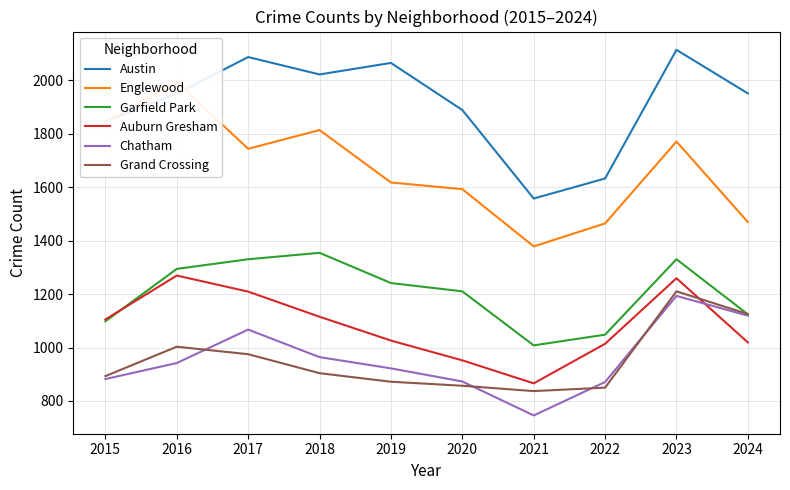

True or false: Grand Crossing and Austin intersect in this chart.

False